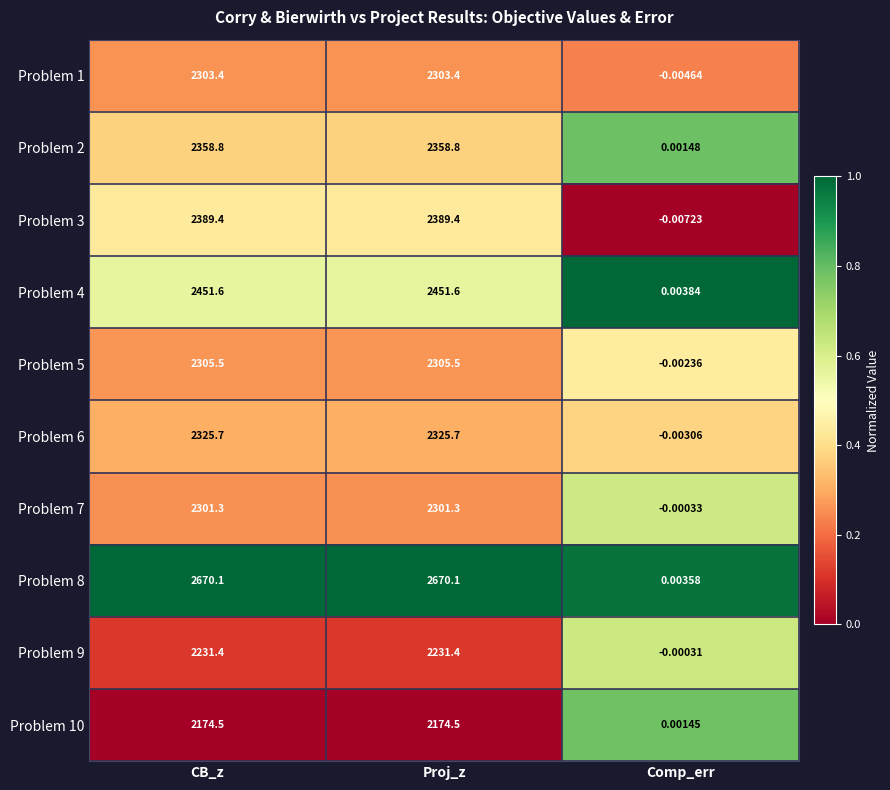

Is the value of Problem 6 at Proj_z greater than the value of Problem 3 at CB_z?

No